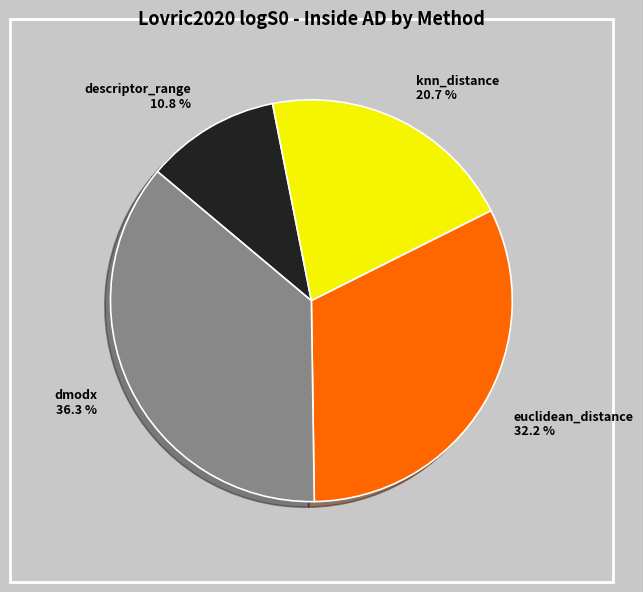

To the nearest percent, what percentage of the pie is euclidean_distance?

32%